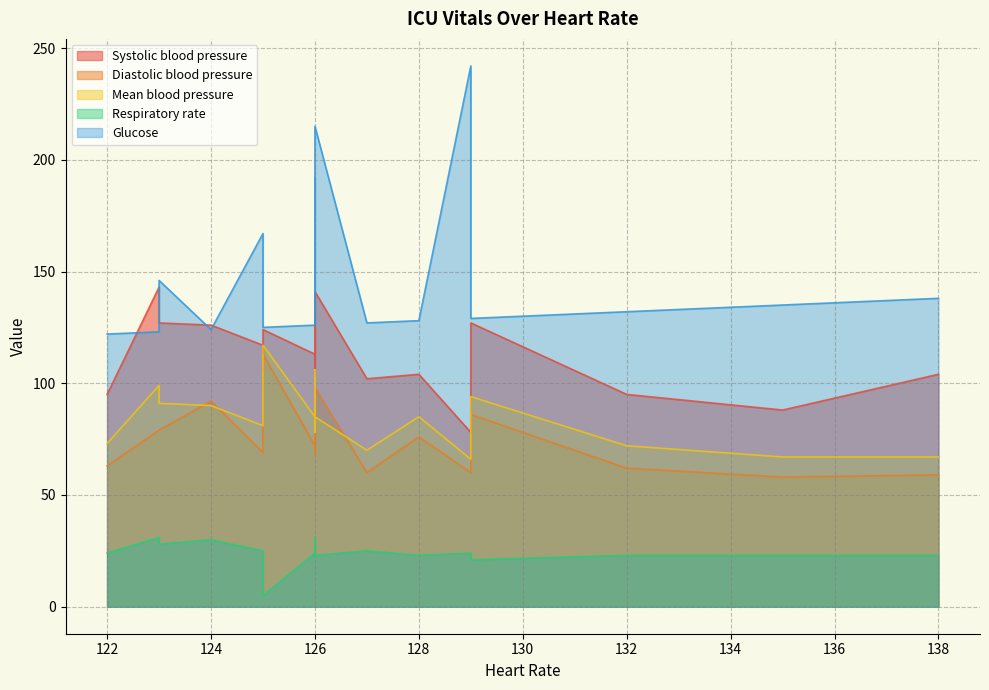

What is the sum of the Glucose values at 129 and 123?

388